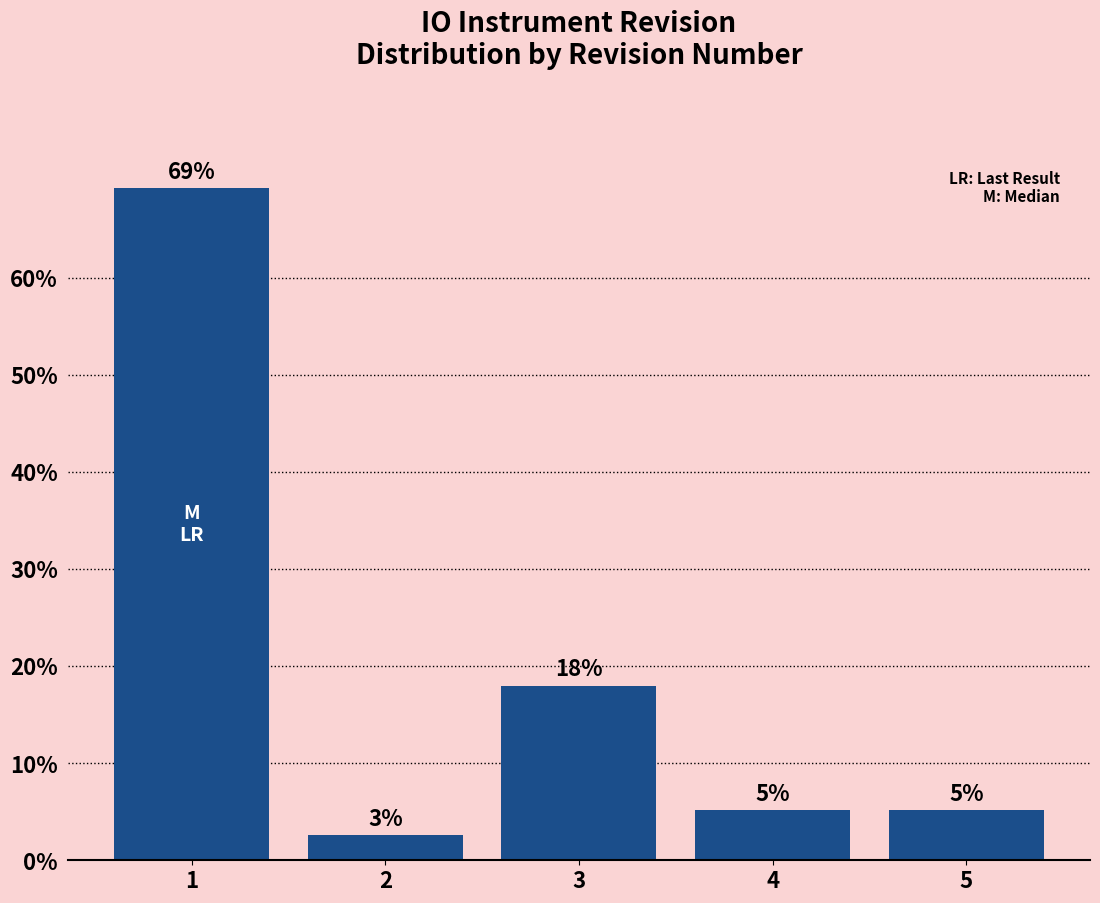

Does the chart contain any negative values?

No